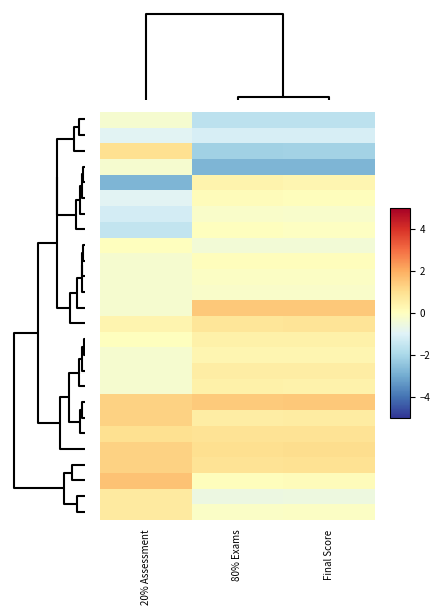

Count the number of data series in this chart.

26